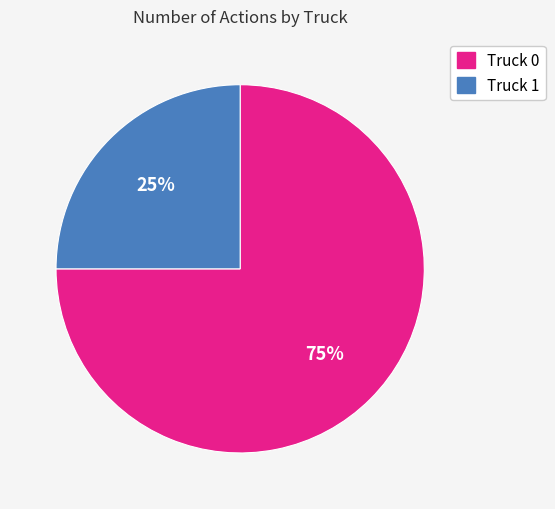

Combined, do Truck 1 and Truck 0 account for over 50%?

Yes